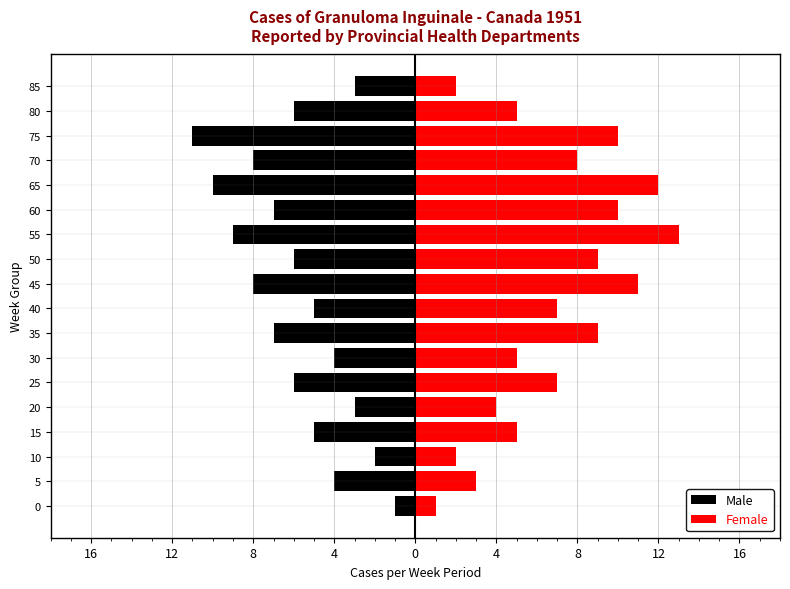

How many groups of bars are there?

18